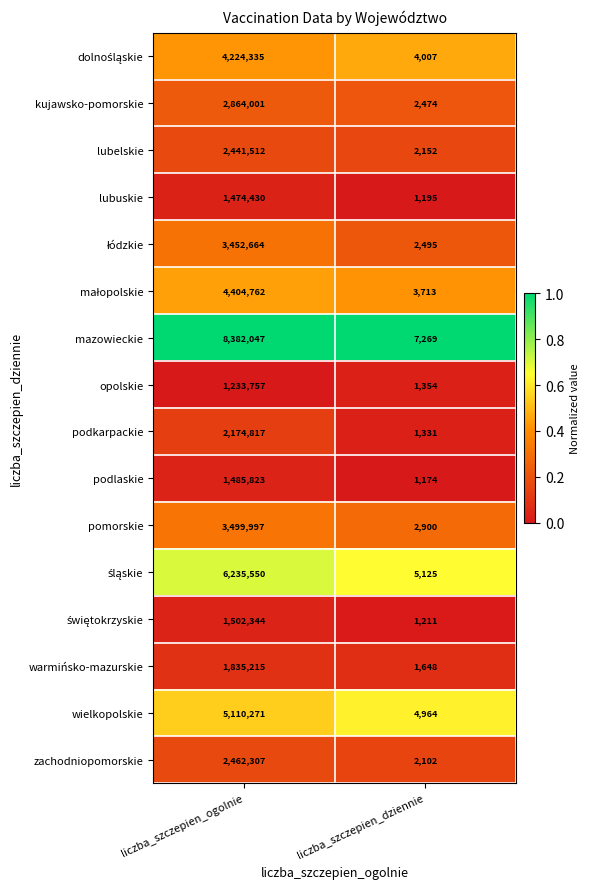

What is the difference between the mazowieckie values at liczba_szczepien_dziennie and liczba_szczepien_ogolnie?

8374778